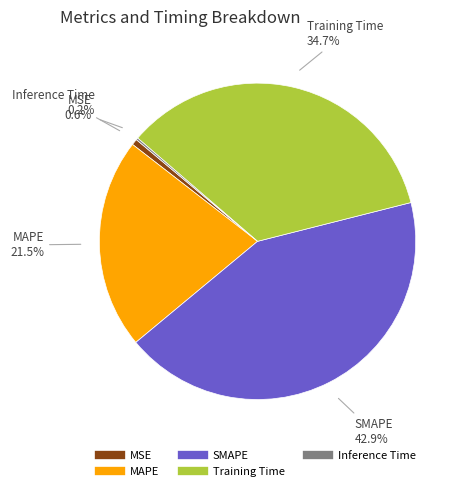

What is the largest slice in the pie chart?

SMAPE